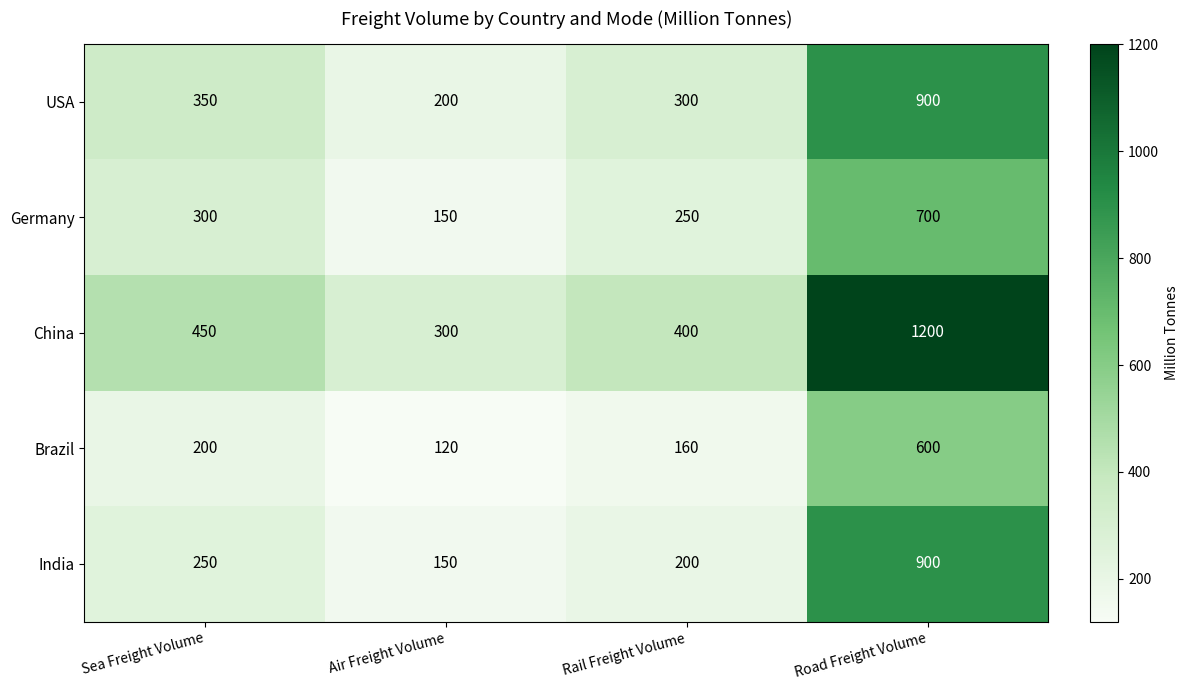

The Germany series shows 250 at Rail Freight Volume. True or false?

True